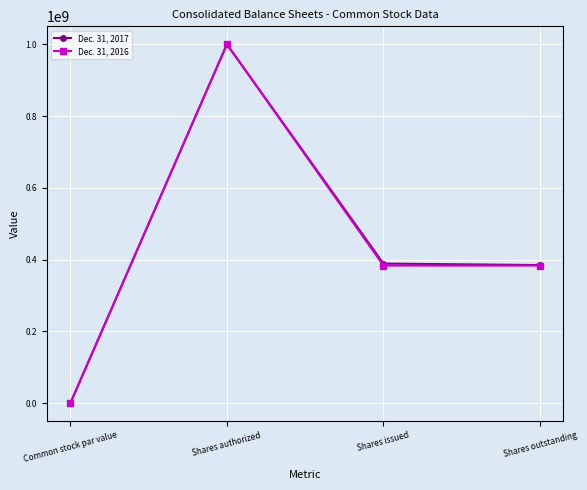

True or false: Dec. 31, 2017 has more than 2 interior local peaks.

False